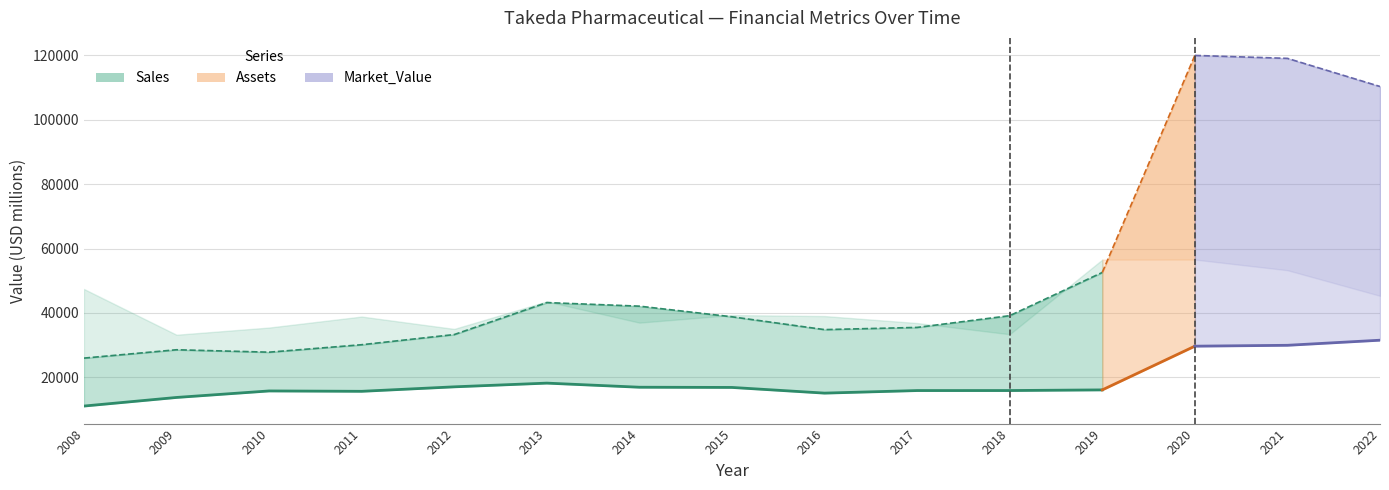

Is it true that Sales equals 15921 at 2017?

True